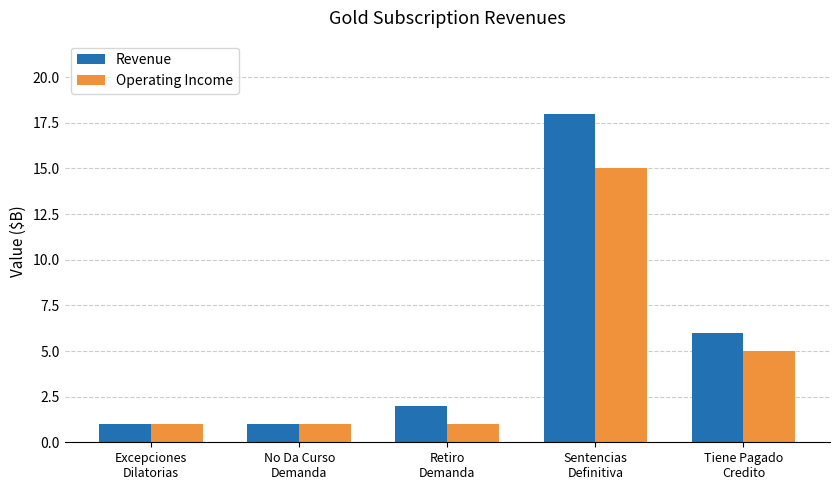

The Operating Income series shows 1 at No Da Curso
Demanda. True or false?

True